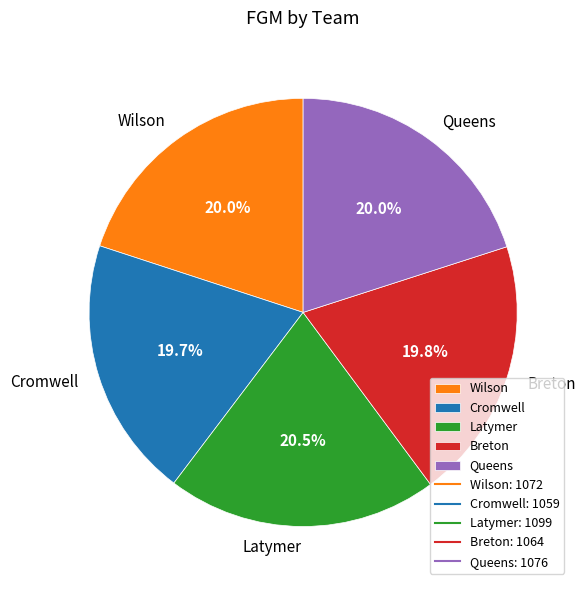

What portion of the pie excludes Cromwell?

80.3%